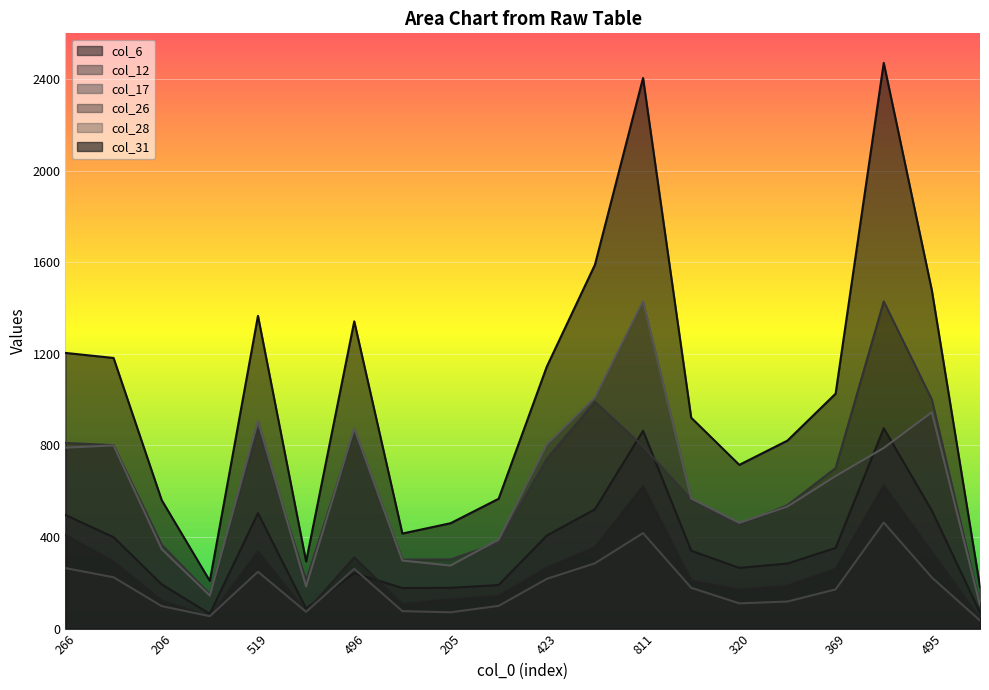

Reading left to right, extract all data points from this chart.

col_6: 496	399	193	64	504	87	242	177	178	190	406	521	864	340	265	284	352	875	515	70
col_12: 811	801	366	150	871	210	864	301	302	374	742	991	796	564	453	539	701	1429	1000	102
col_17: 790	800	347	144	908	184	875	297	275	389	804	1009	1429	568	462	533	666	789	945	102
col_26: 409	293	122	53	337	74	311	107	128	143	266	355	622	210	170	187	261	625	334	43
col_28: 264	224	98	54	248	73	261	76	71	99	217	285	417	178	110	118	171	463	223	35
col_31: 1204	1182	561	208	1366	293	1342	415	460	567	1144	1589	2405	921	715	821	1026	2471	1477	182